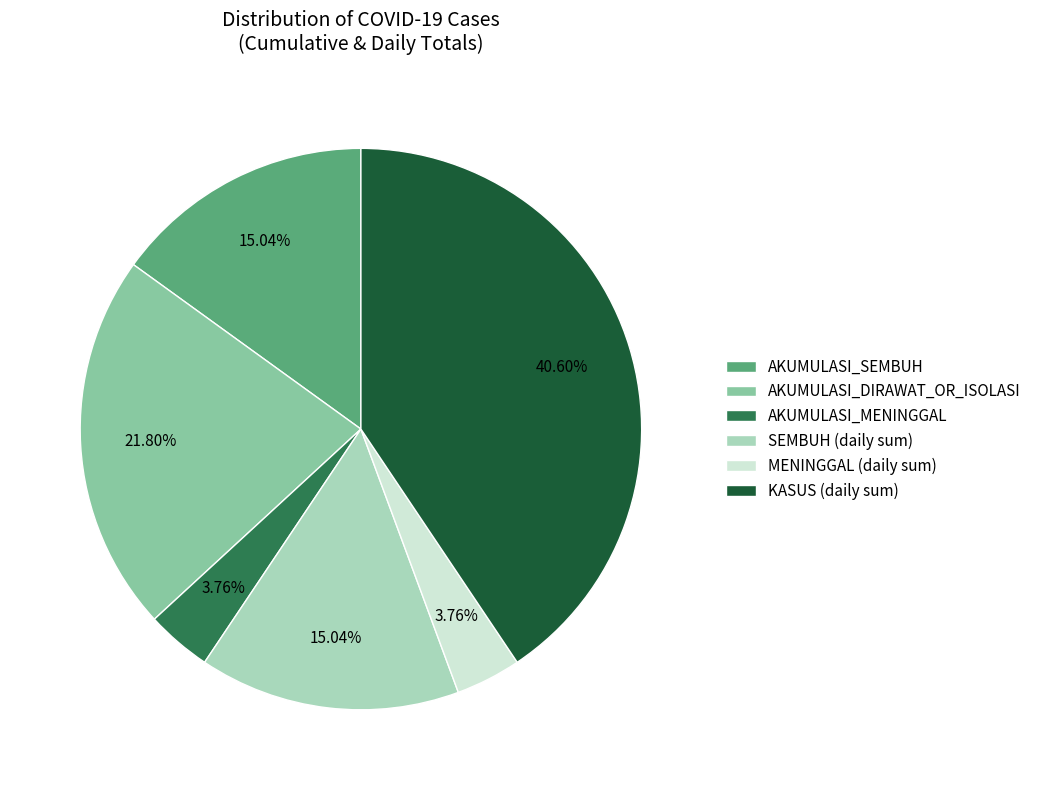

To the nearest percent, what is the difference between the largest and smallest slice percentages?

37%